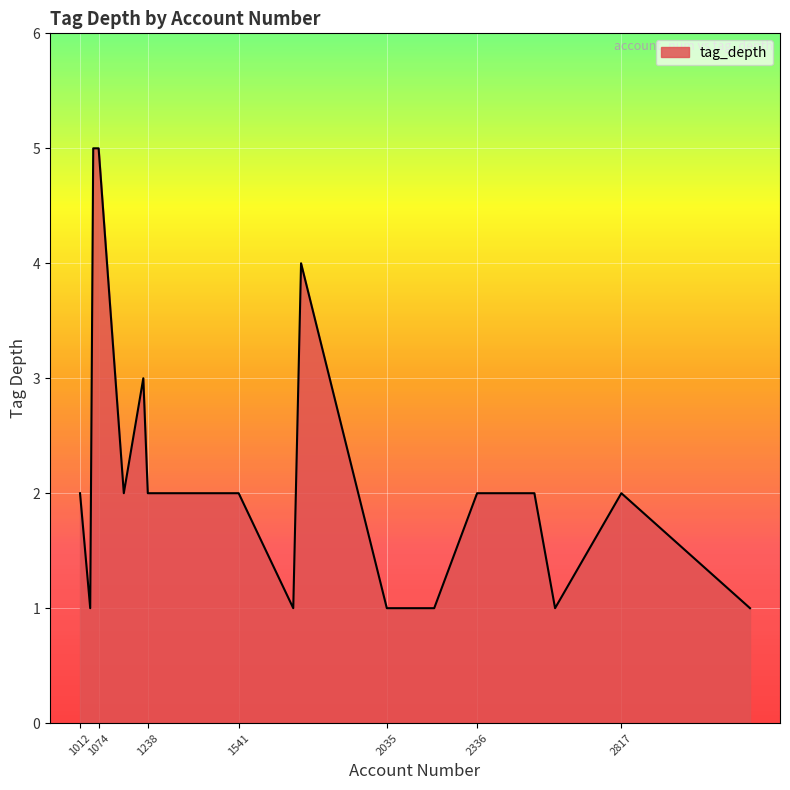

What is the greatest value displayed?

5